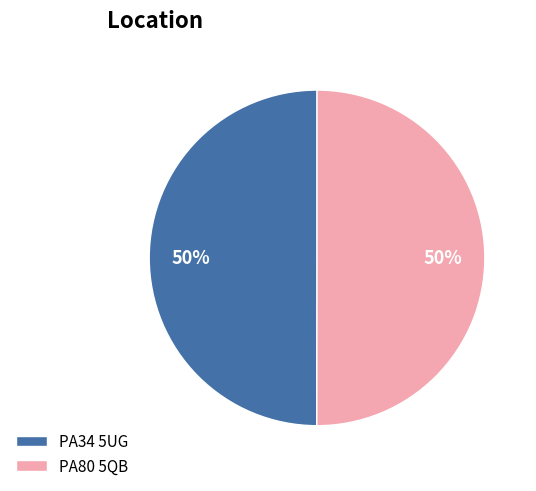

To the nearest percent, what percentage of the pie is PA80 5QB?

50%